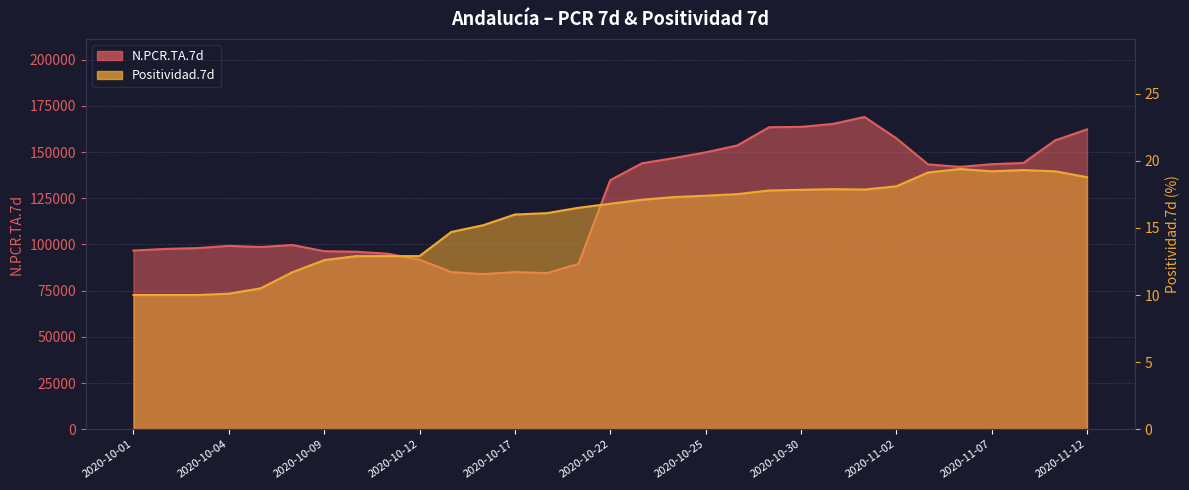

At which category is the sum across all series the highest?

2020-11-01